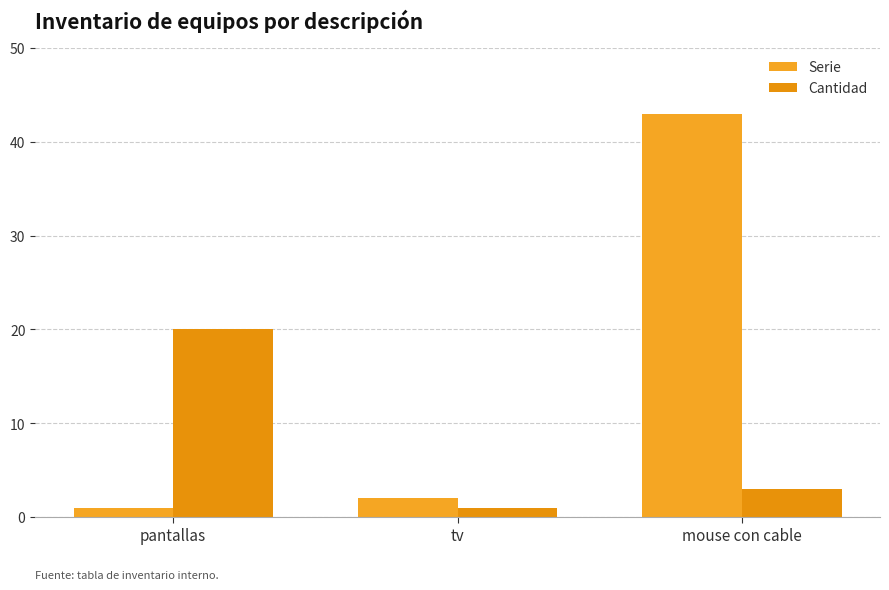

At which label does Cantidad reach its minimum?

tv